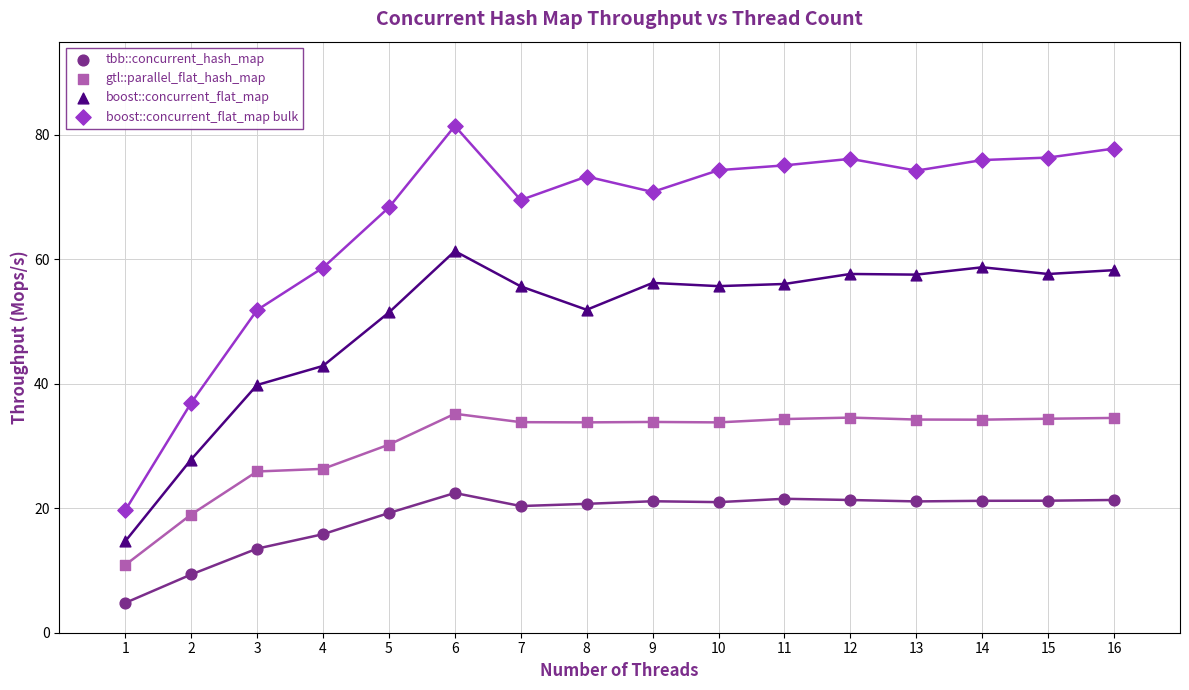

Which series has the widest spread of Y values?

boost::concurrent_flat_map bulk